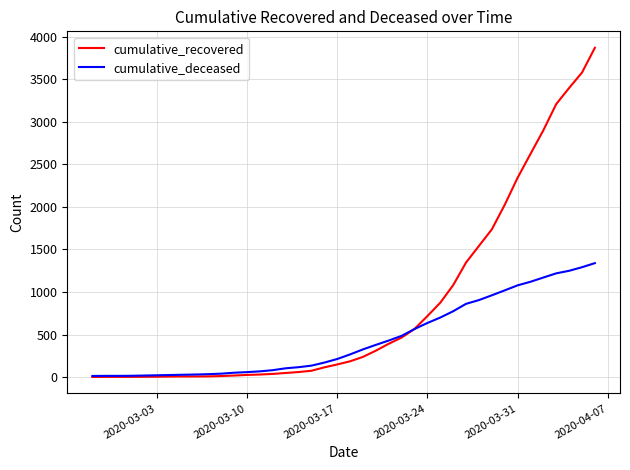

What is the greatest value displayed?

3868